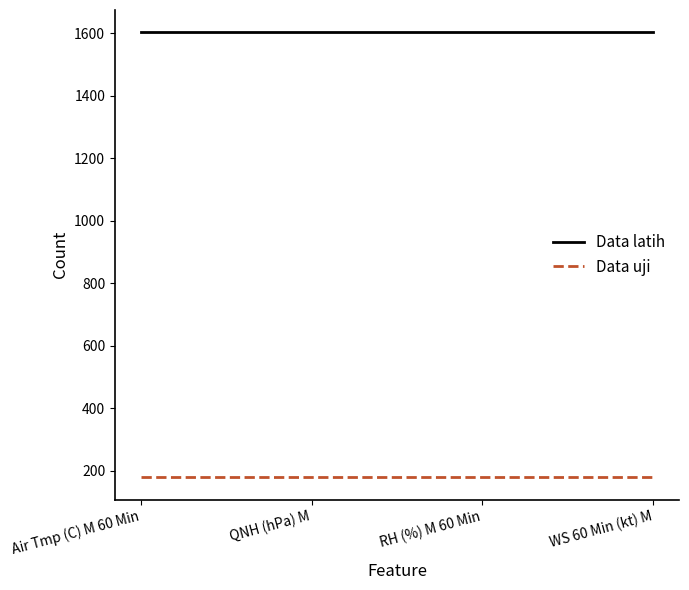

True or false: Data uji has more than 1 points higher than both neighbors.

False